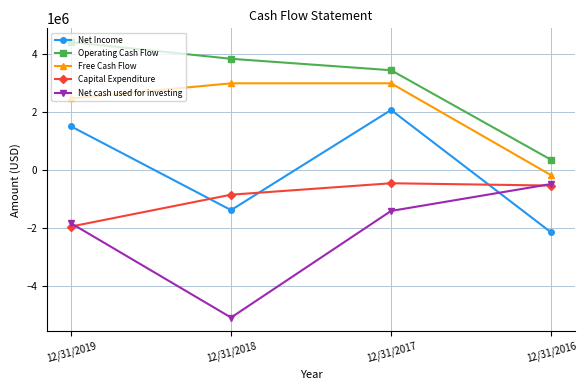

The value of Free Cash Flow at 12/31/2017 is 1760019. True or false?

False